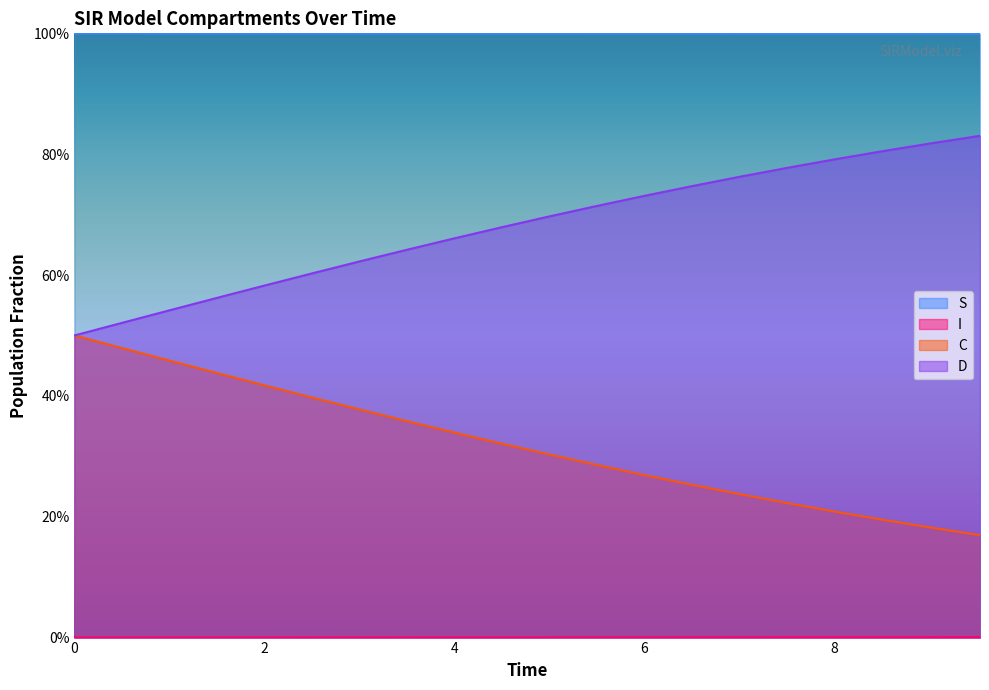

What is the label of the 14th point from the left?

6.521739130434782